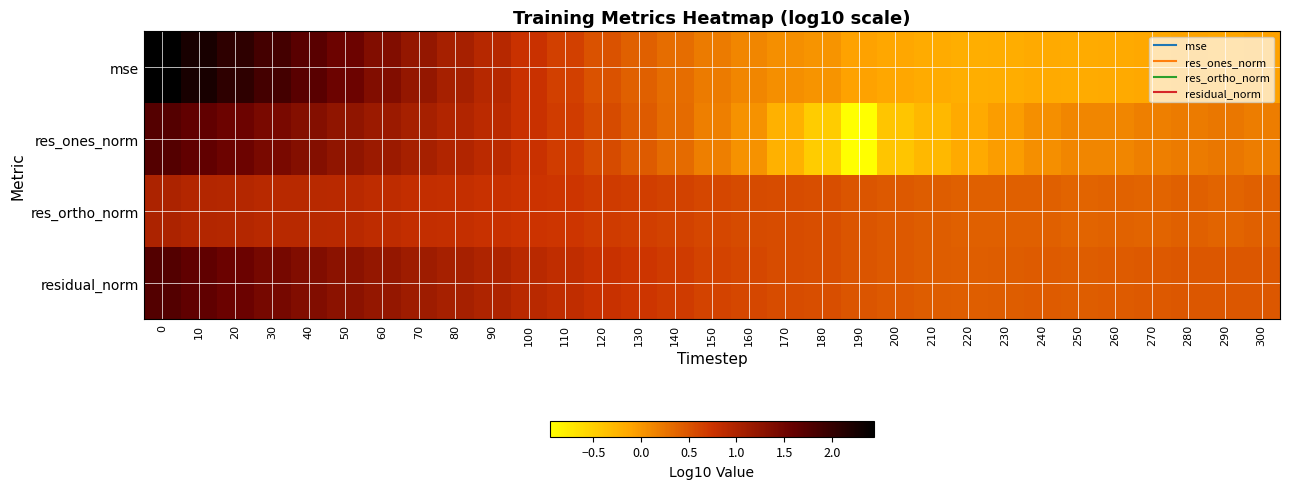

What is the smallest value displayed?

-1.0